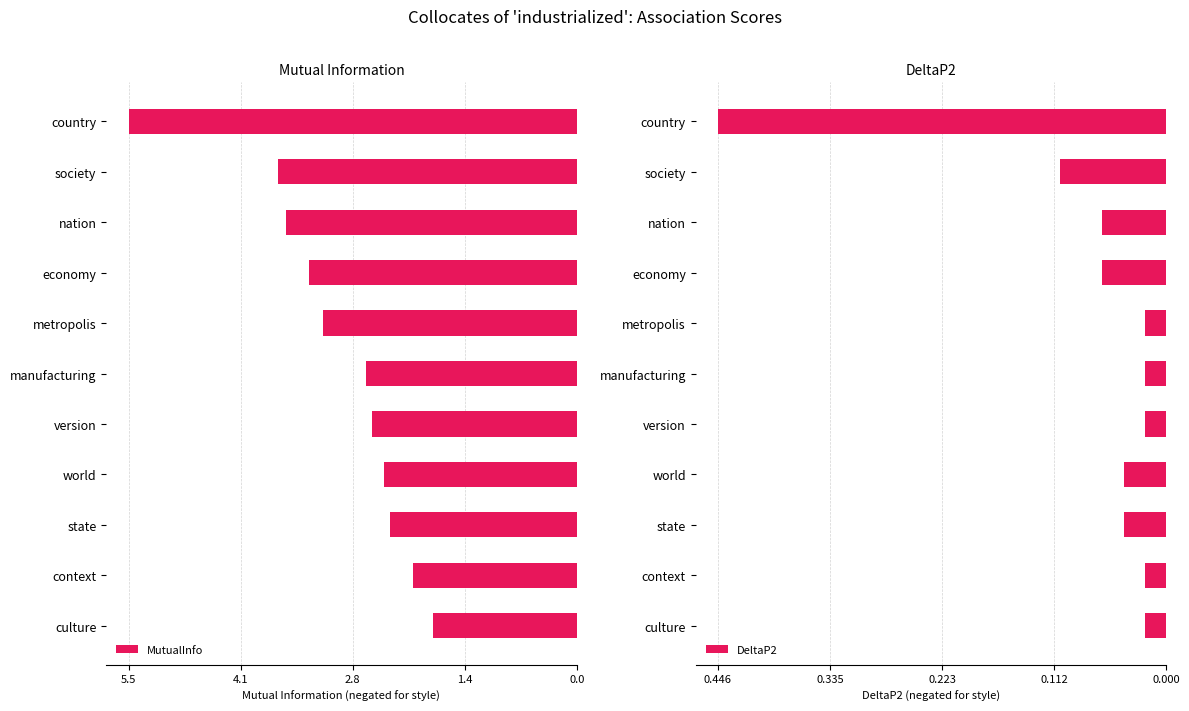

Is it true that DeltaP2 equals -0.0 at context?

False